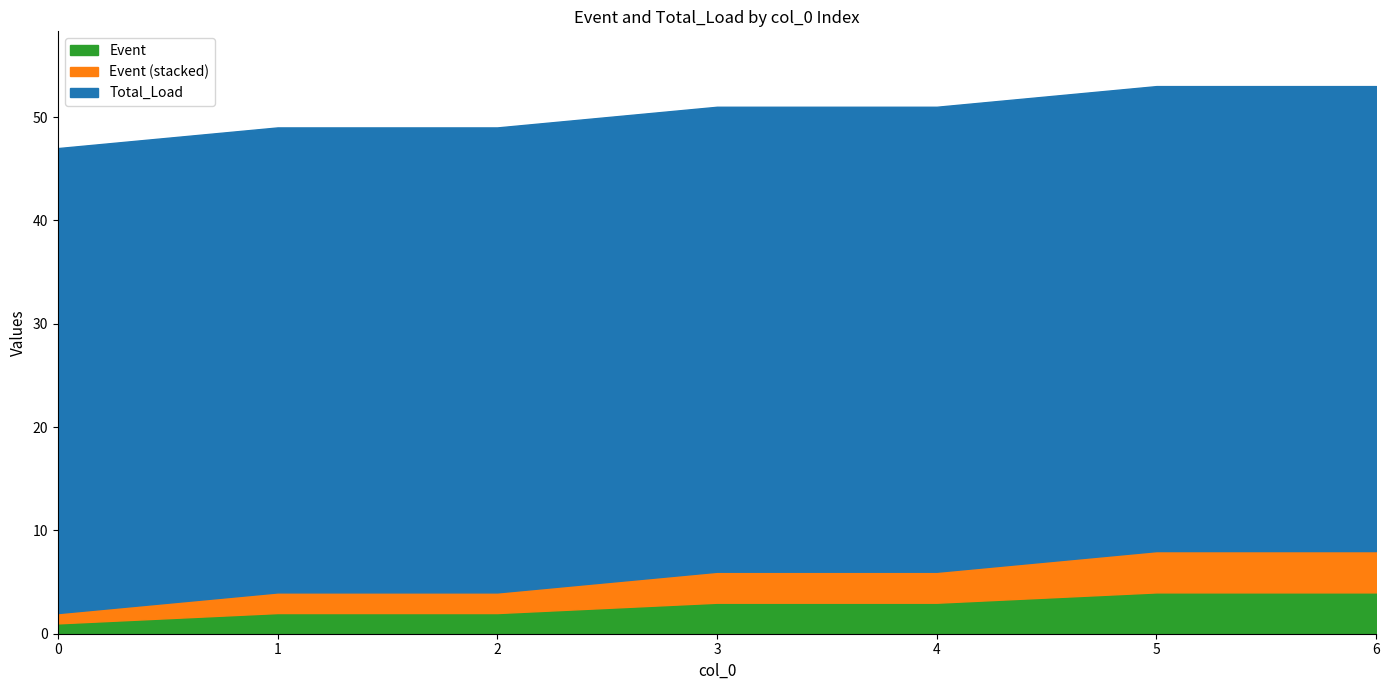

True or false: Total_Load has more than 2 interior local peaks.

False